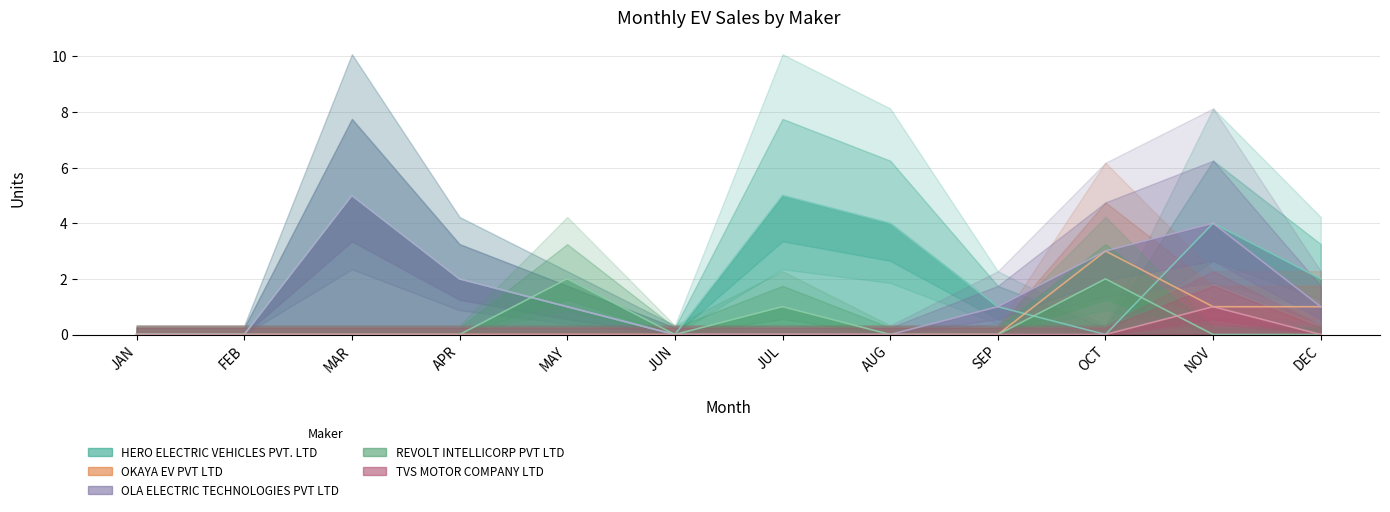

At which label does TVS MOTOR COMPANY LTD reach its minimum?

JAN